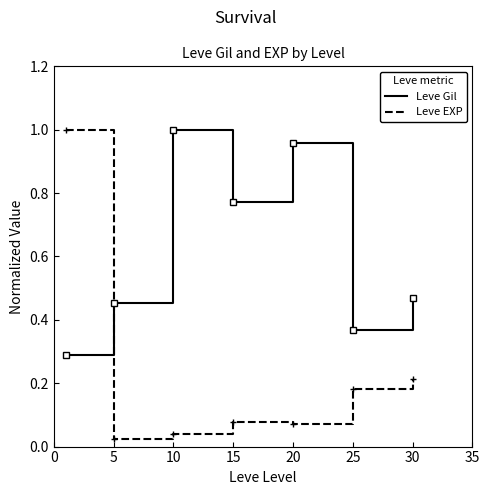

How many intersections are there between Leve EXP and Leve Gil?

1